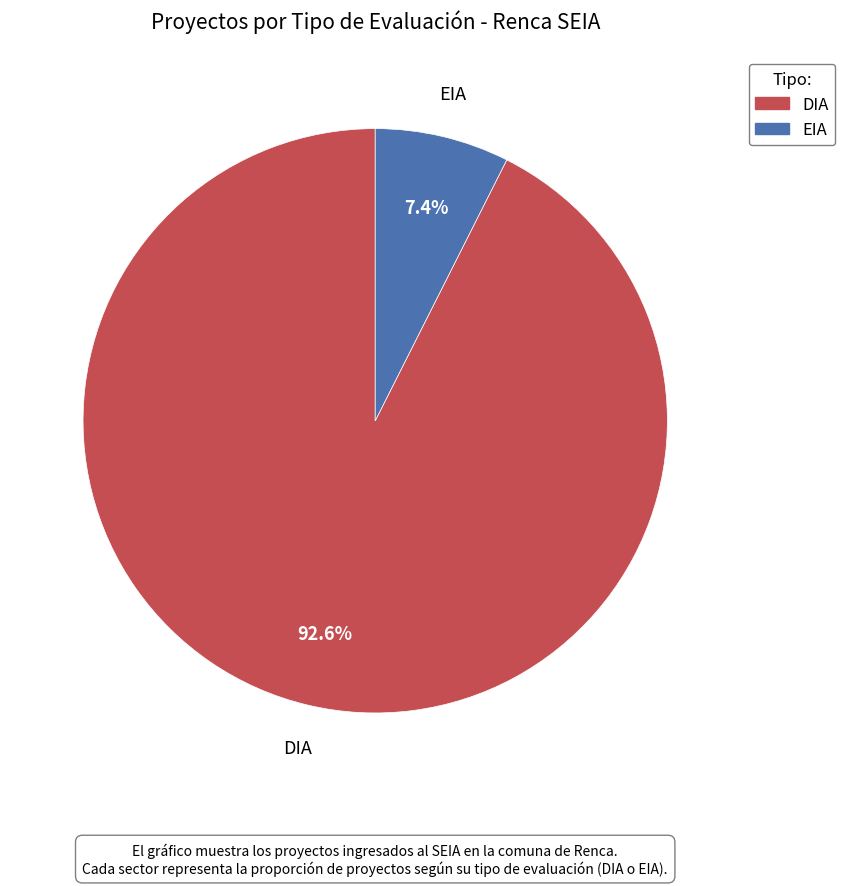

Combined, do DIA and EIA account for over 50%?

Yes